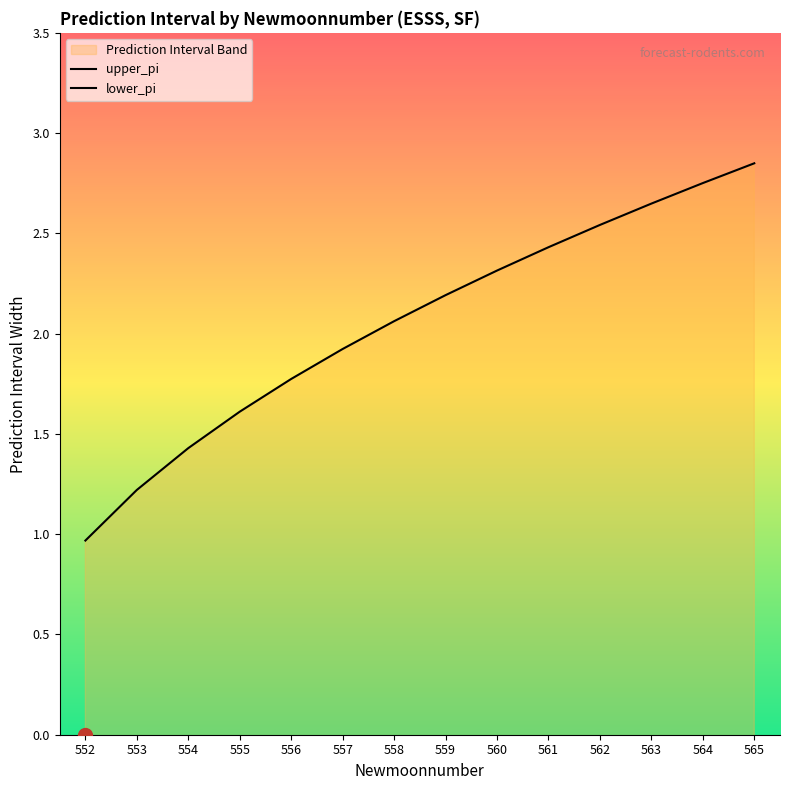

What value does the upper_pi series have at 559?

2.2